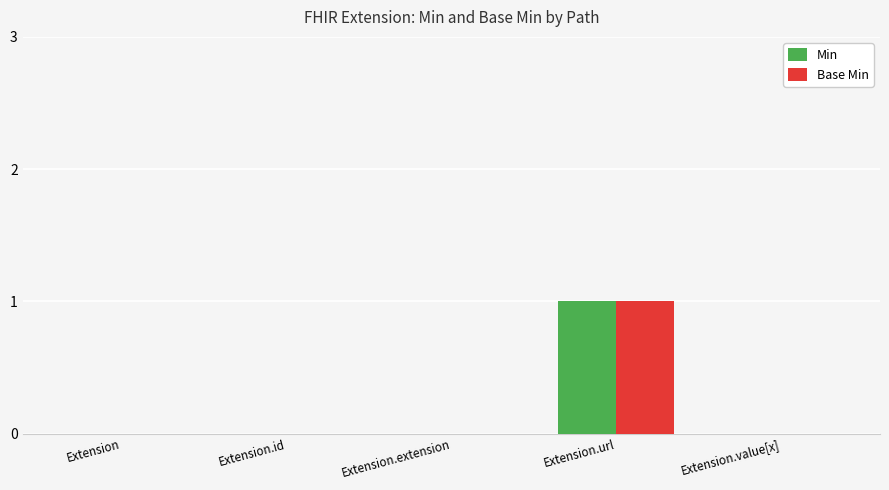

The Min series shows 0 at Extension. True or false?

True